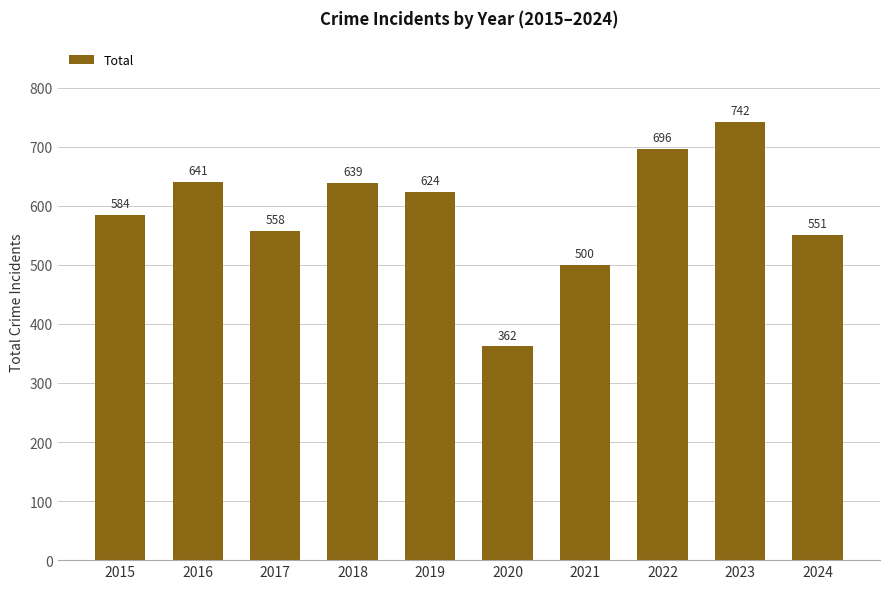

How many categories are shown in the chart?

10